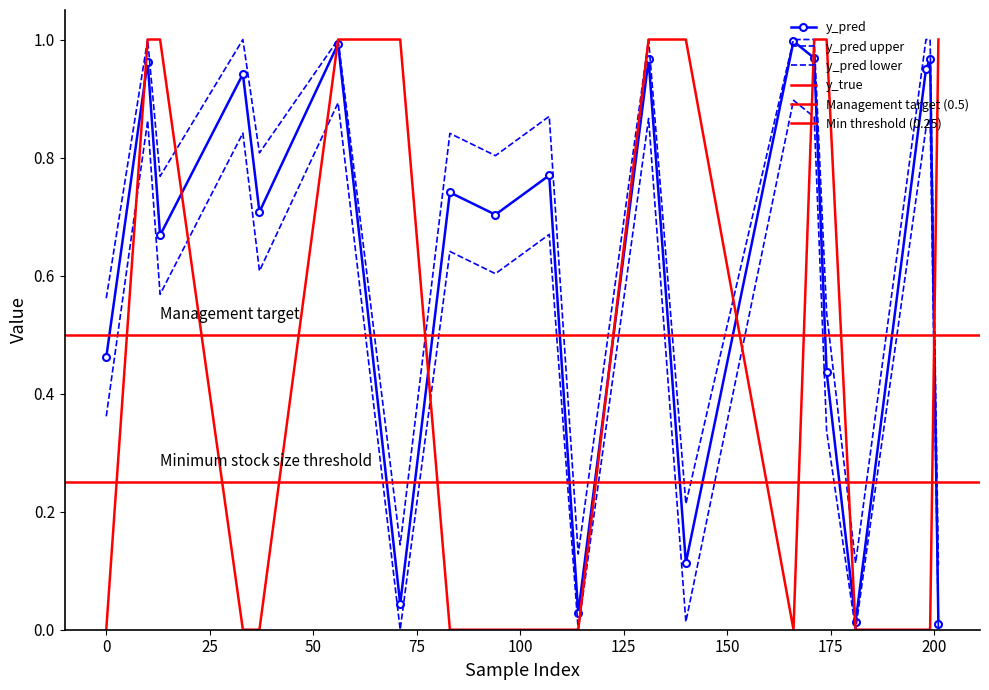

What is the difference between the second highest and minimum values in the y_pred series?

1.0